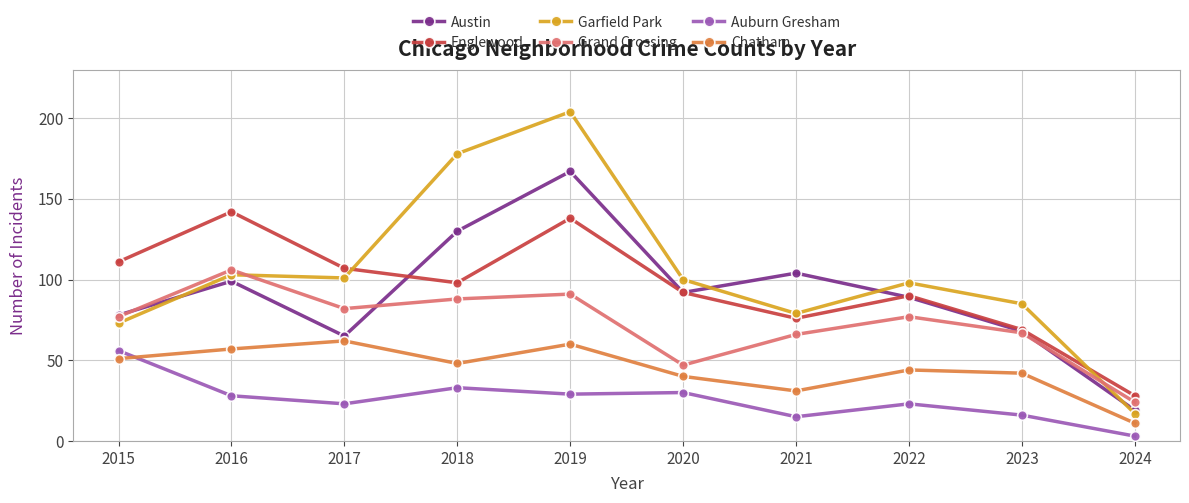

Which series has the largest total across all categories?

Garfield Park